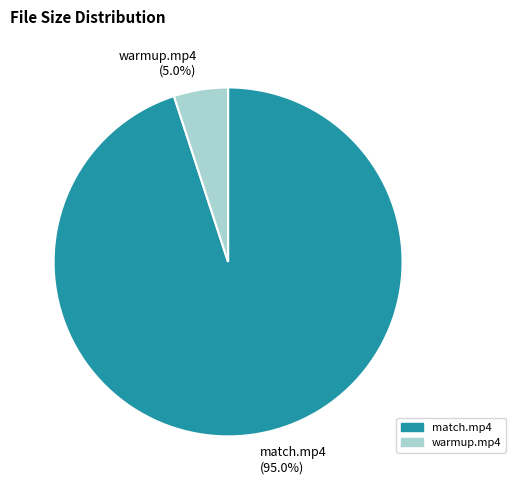

Does any single category account for the majority?

Yes